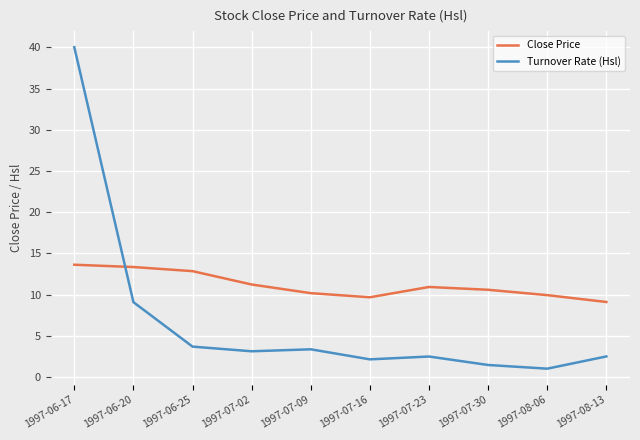

What position from the left is 1997-07-16?

6